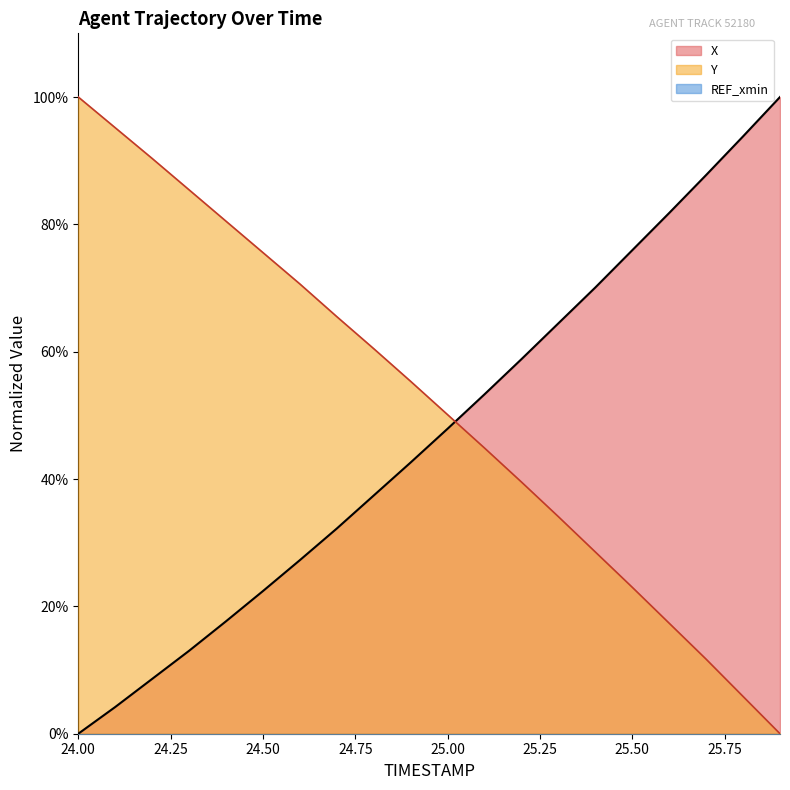

Rank the series at 25.4 from lowest to highest value.

Y, X